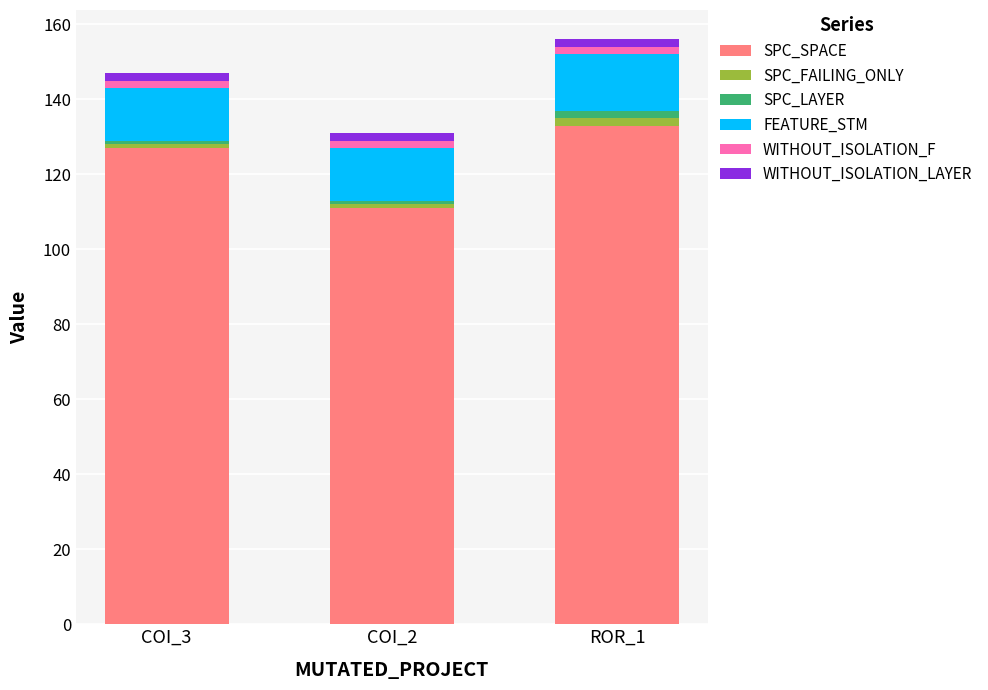

The value of SPC_SPACE at COI_3 is 177. True or false?

False